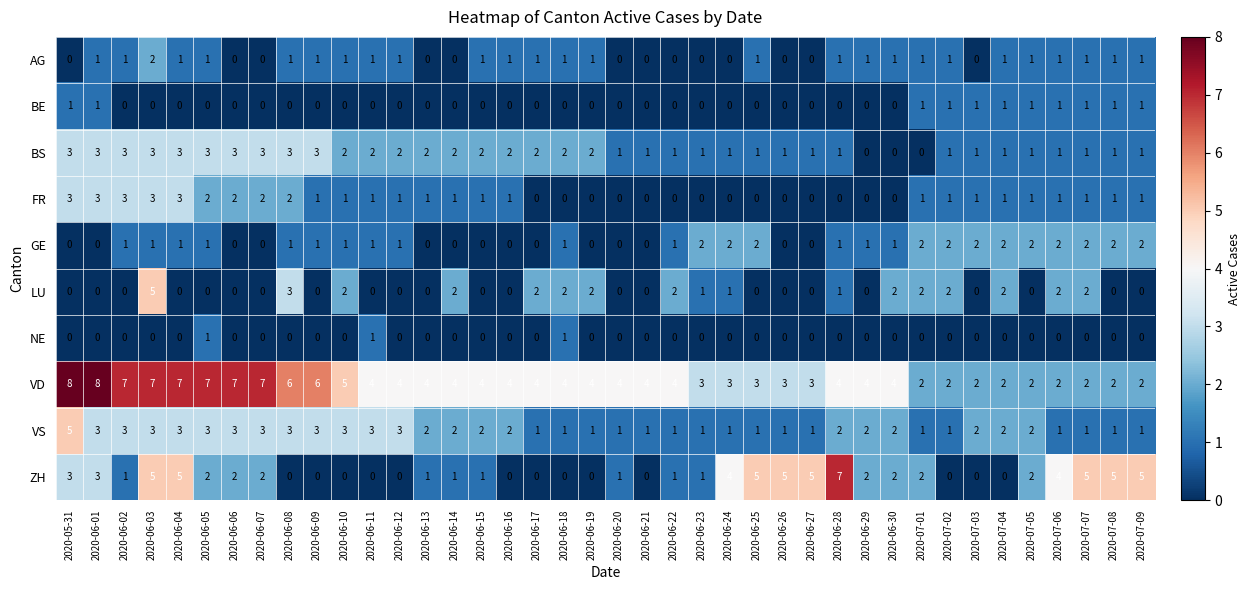

The value of NE at 2020-07-01 is 1. True or false?

False